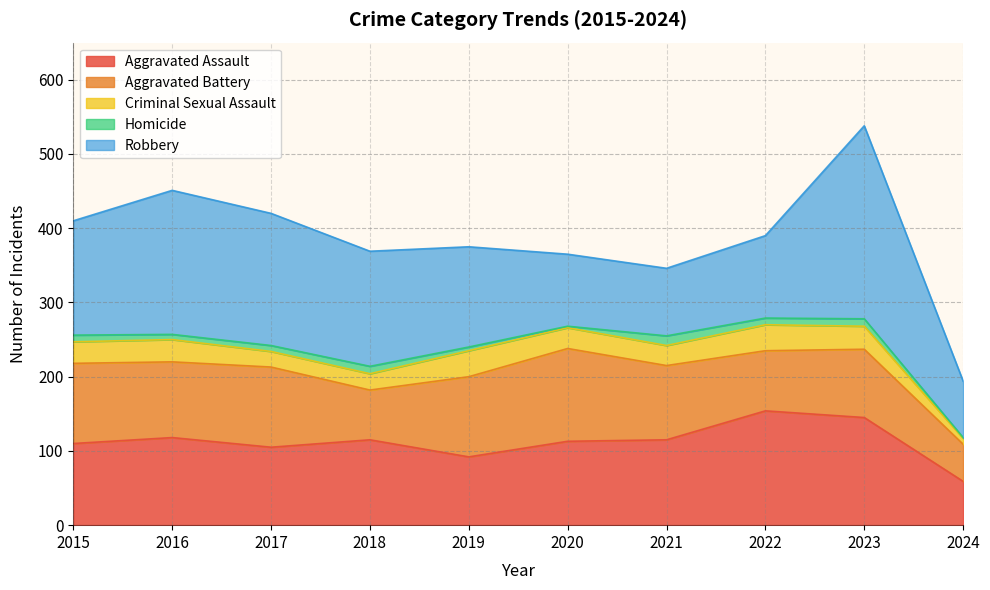

Count the number of data series in this chart.

5